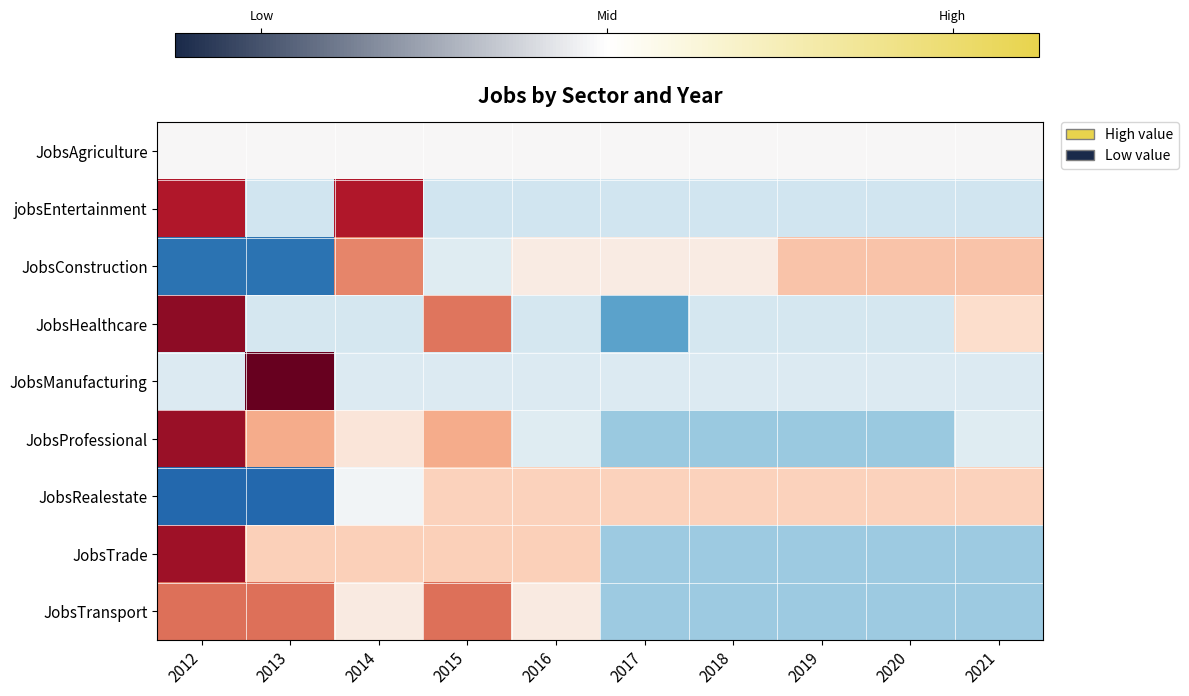

What is the difference between the highest and lowest values at 2017?

1.9